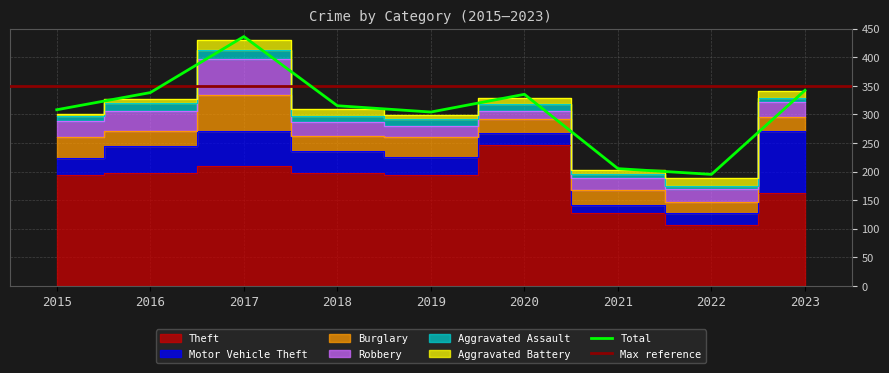

The value of Total at 2016 is 338. True or false?

True